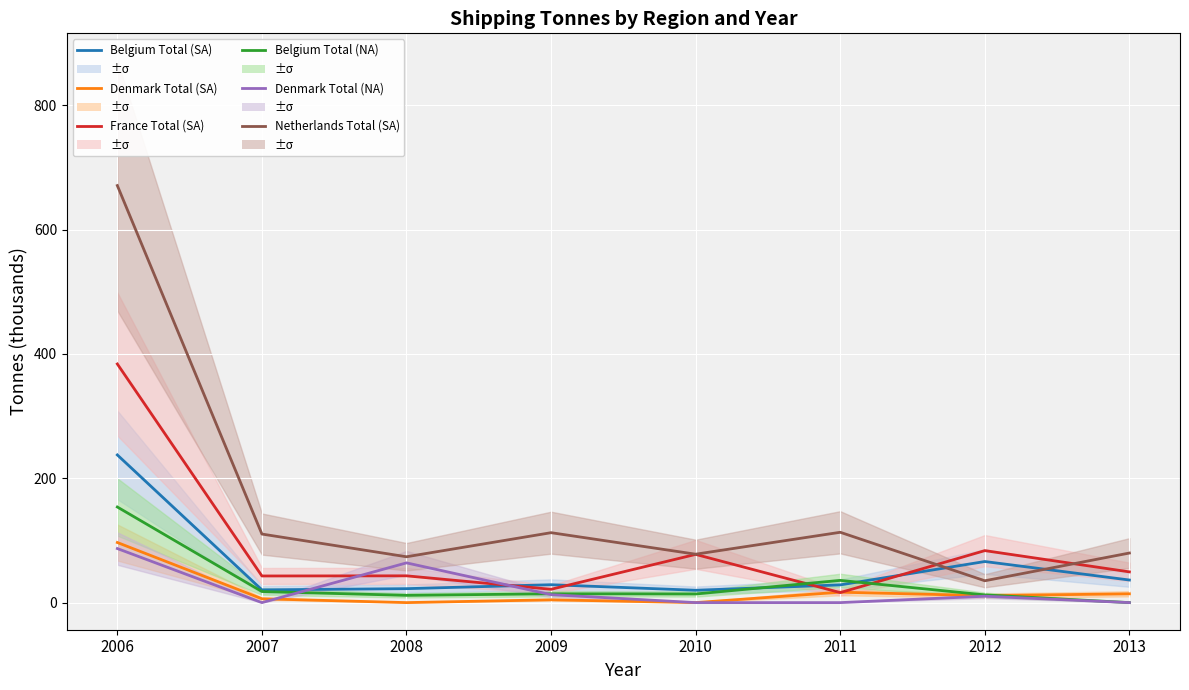

At which label is France Total (SA) closest to 200?

2012